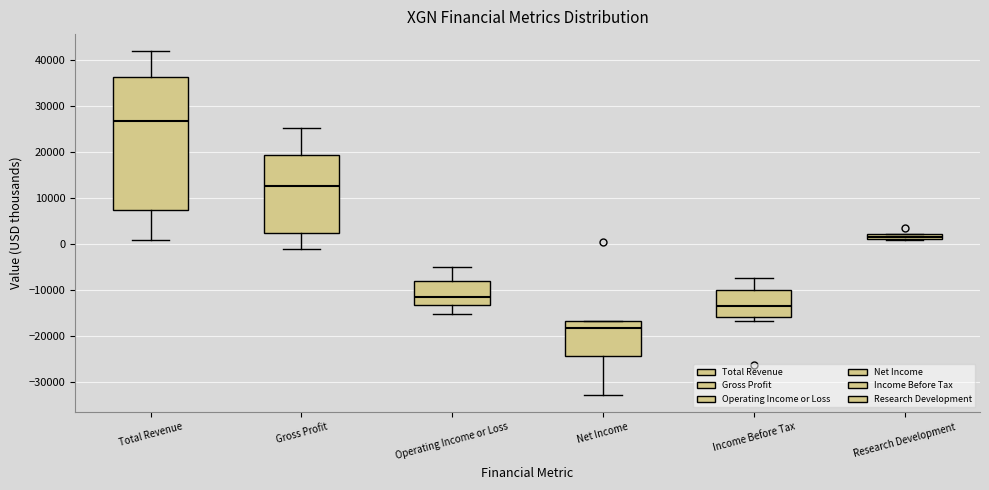

Which box is the tallest, from its lower edge to its upper edge?

Total Revenue